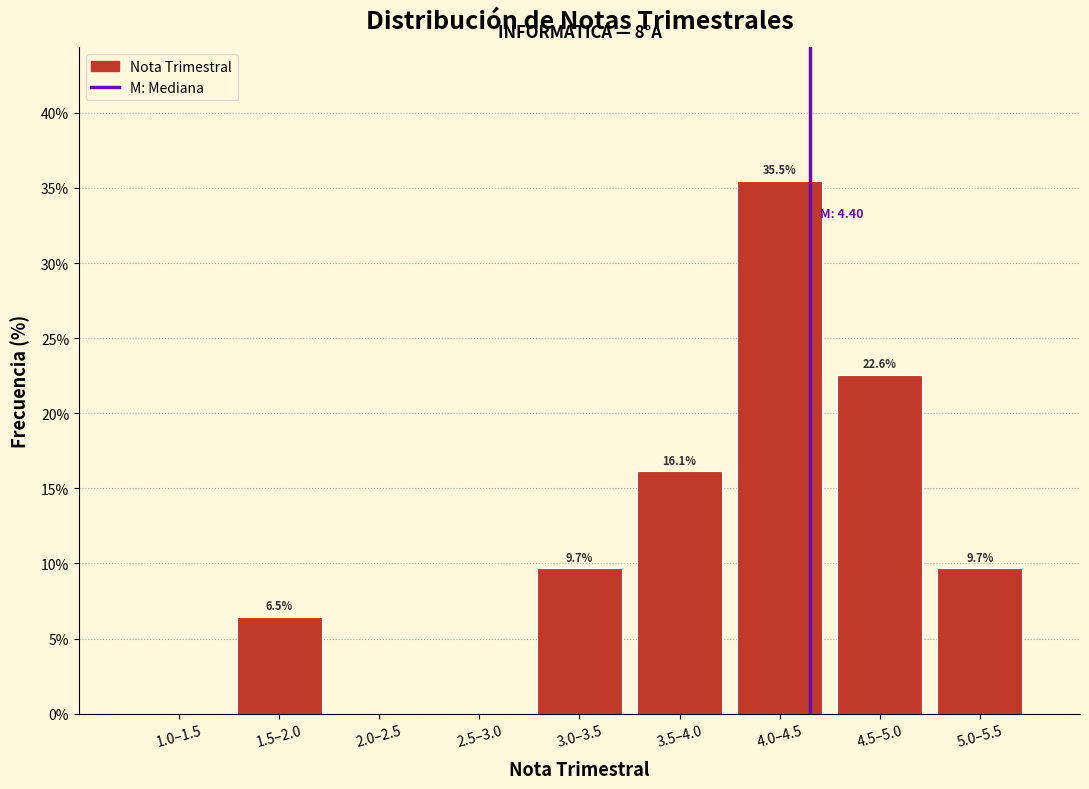

Reading right to left, list all the values displayed in this chart.

5.0–5.5=9.7	4.5–5.0=22.6	4.0–4.5=35.5	3.5–4.0=16.1	3.0–3.5=9.7	2.5–3.0=0.0	2.0–2.5=0.0	1.5–2.0=6.5	1.0–1.5=0.0